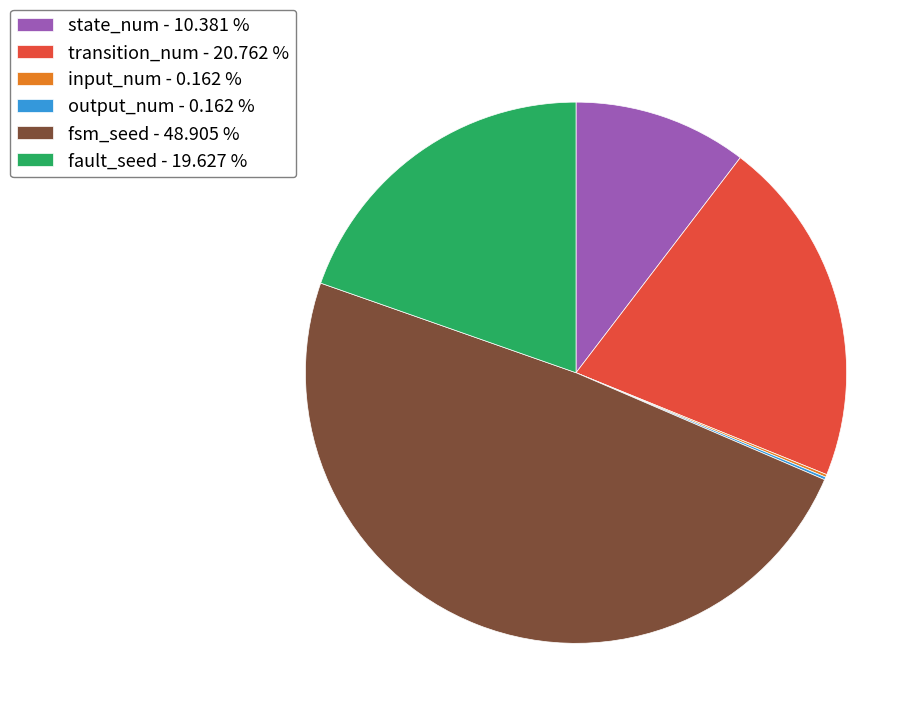

True or false: fsm_seed accounts for 49% of the total.

True